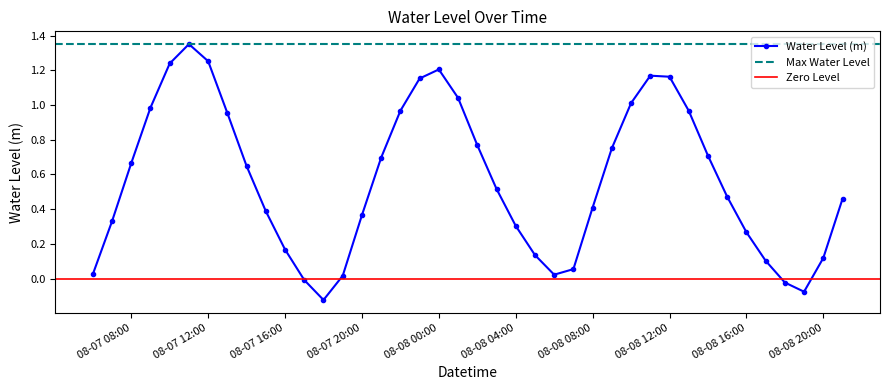

How many interior local peaks does the Water Level (m) series have?

3